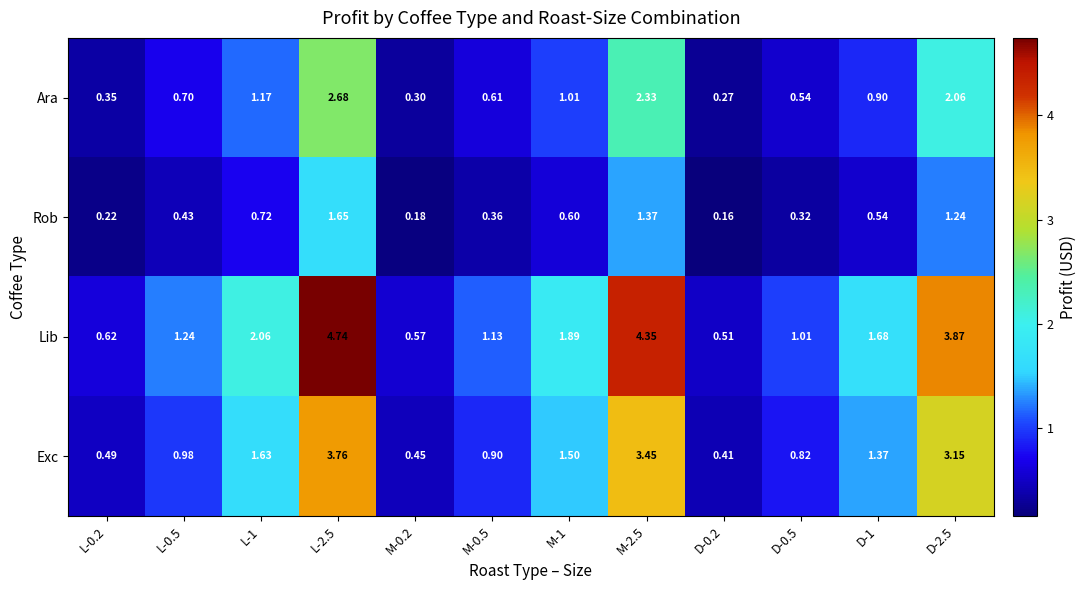

Is the value of Rob at L-1 greater than the value of Ara at L-2.5?

No